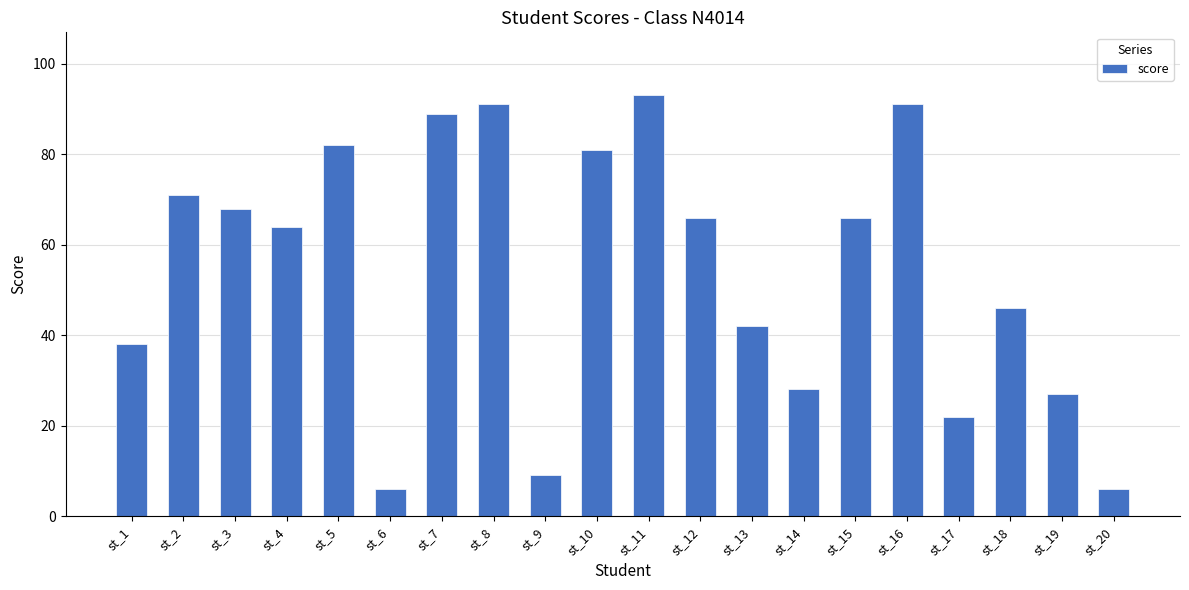

Are the bars horizontal?

No